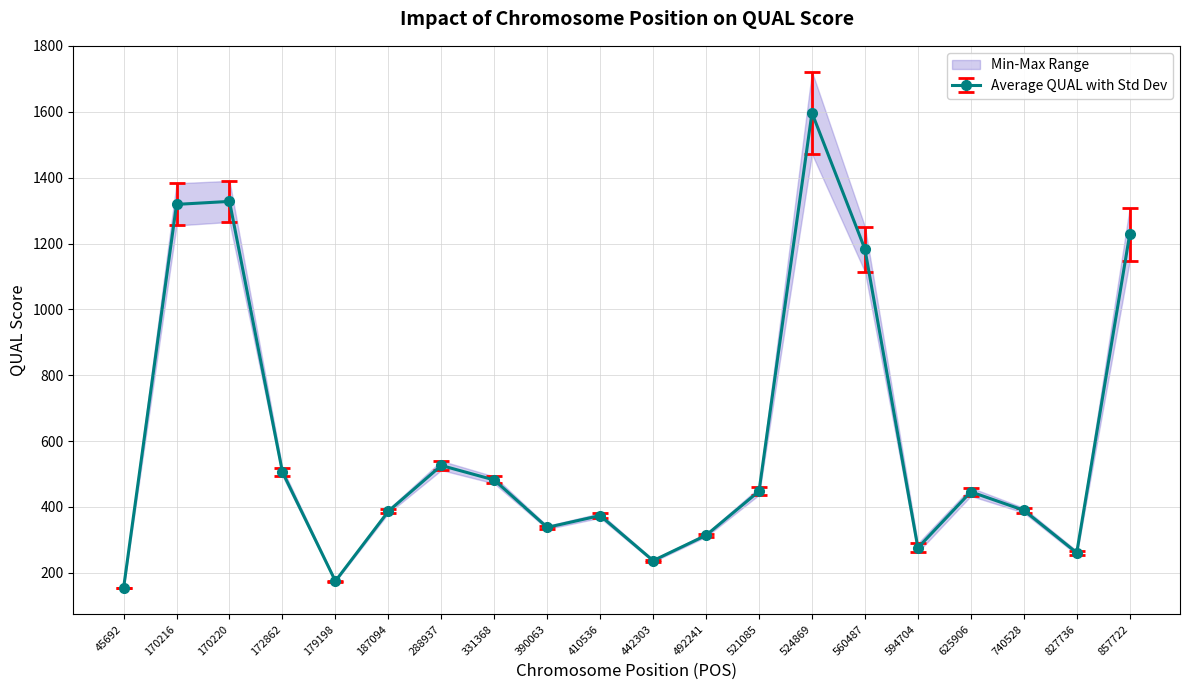

What is the minimum value for Average QUAL with Std Dev?

154.0